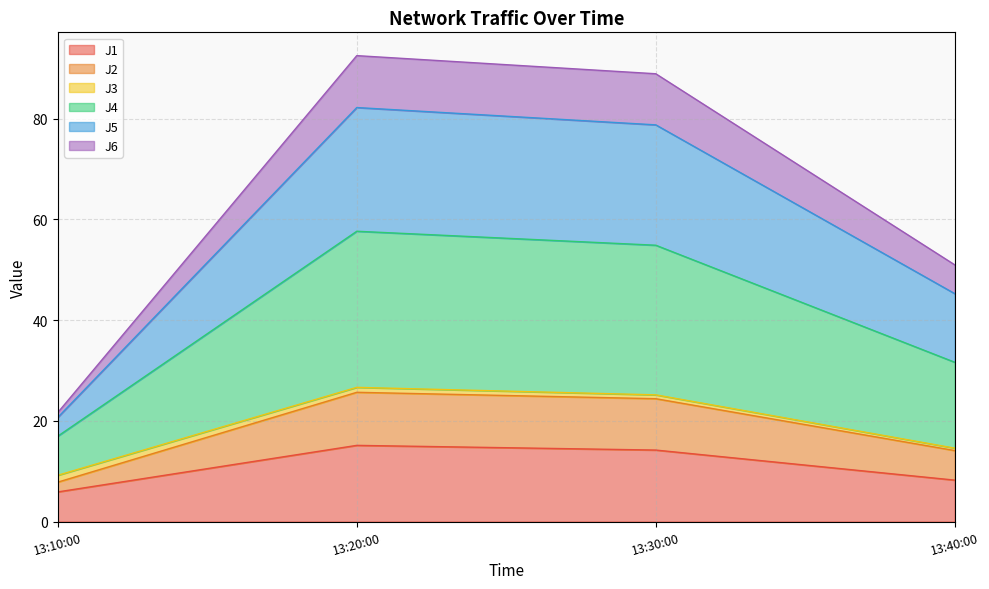

The J1 series shows 4.2 at 13:40:00. True or false?

False